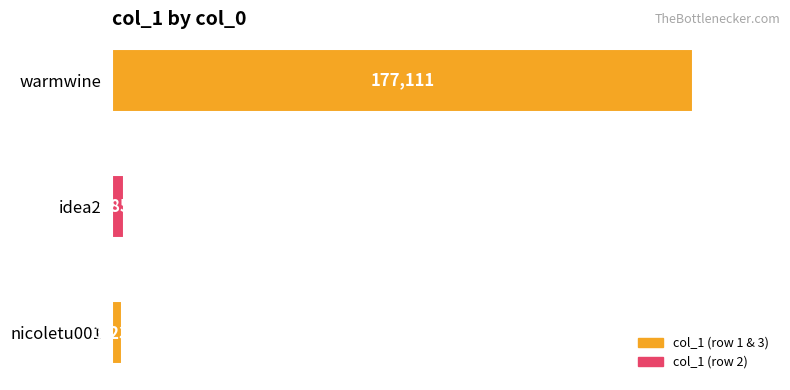

Does the chart contain any negative values?

No